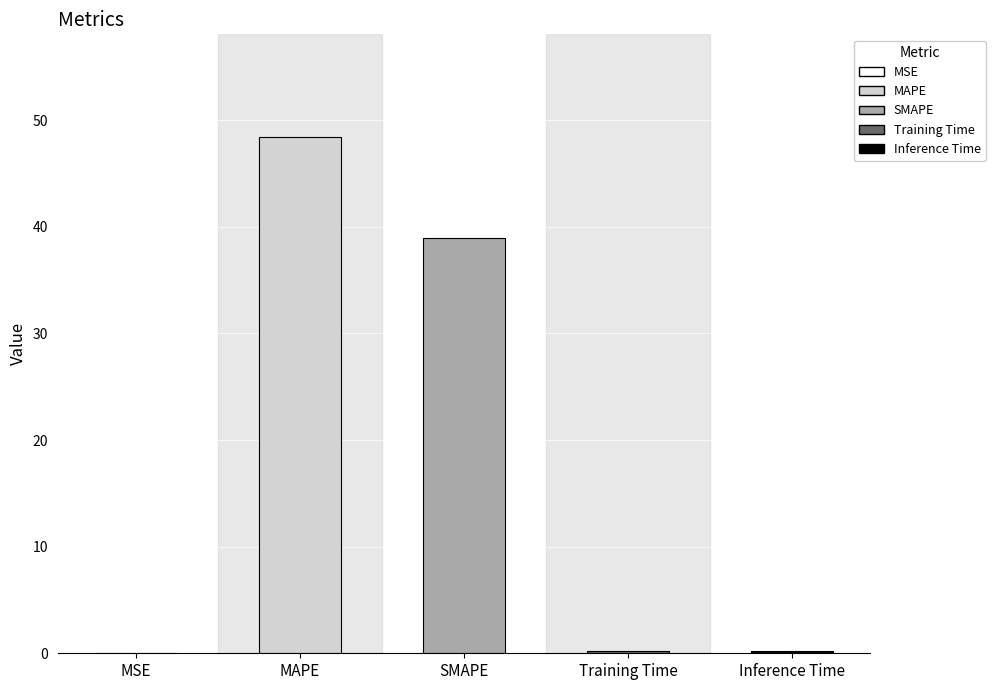

True or false: the data shows 39.0 at SMAPE.

True